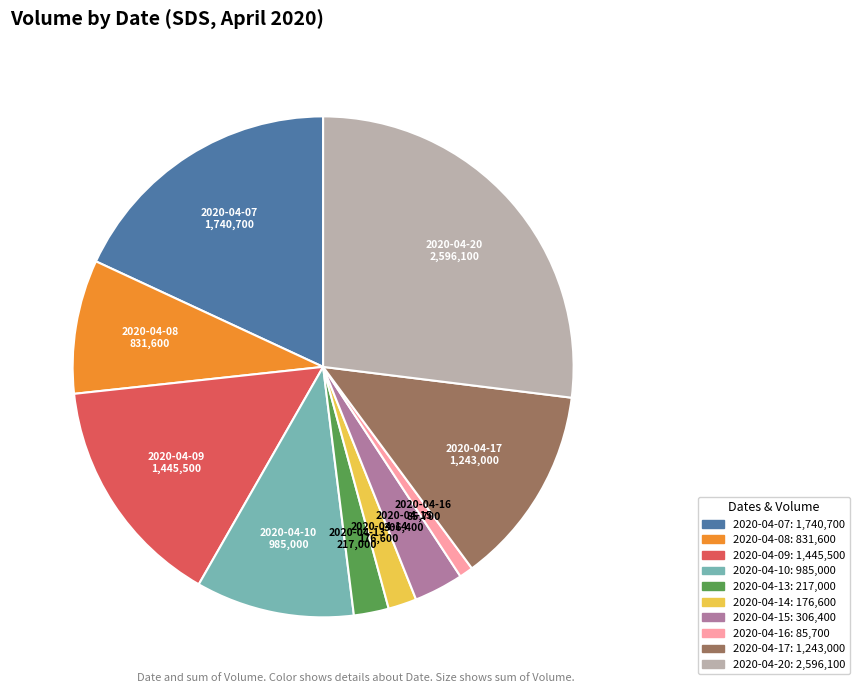

Combined, do 2020-04-20 and 2020-04-09 account for over 50%?

No